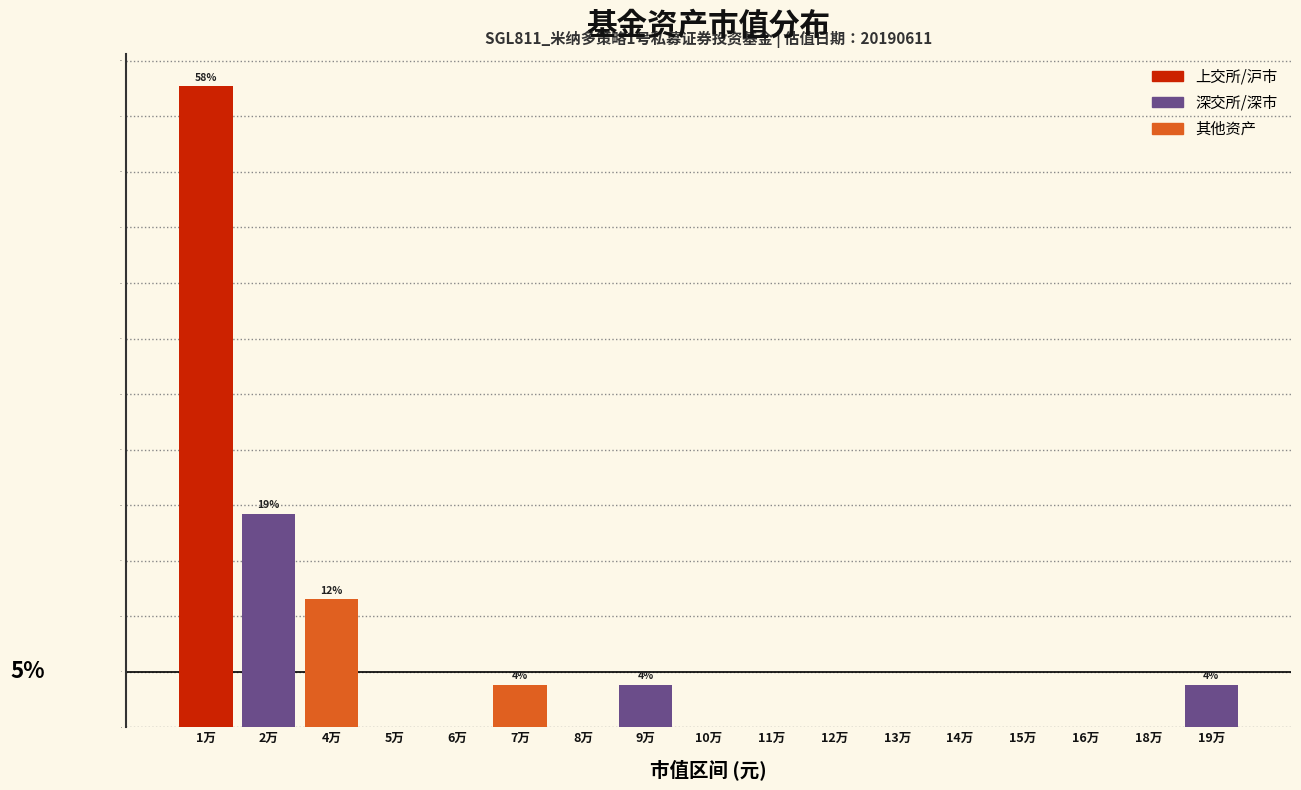

Reading left to right, transcribe all the data shown in this chart.

1万=57.7	2万=19.2	4万=11.5	5万=0.0	6万=0.0	7万=3.8	8万=0.0	9万=3.8	10万=0.0	11万=0.0	12万=0.0	13万=0.0	14万=0.0	15万=0.0	16万=0.0	18万=0.0	19万=3.8